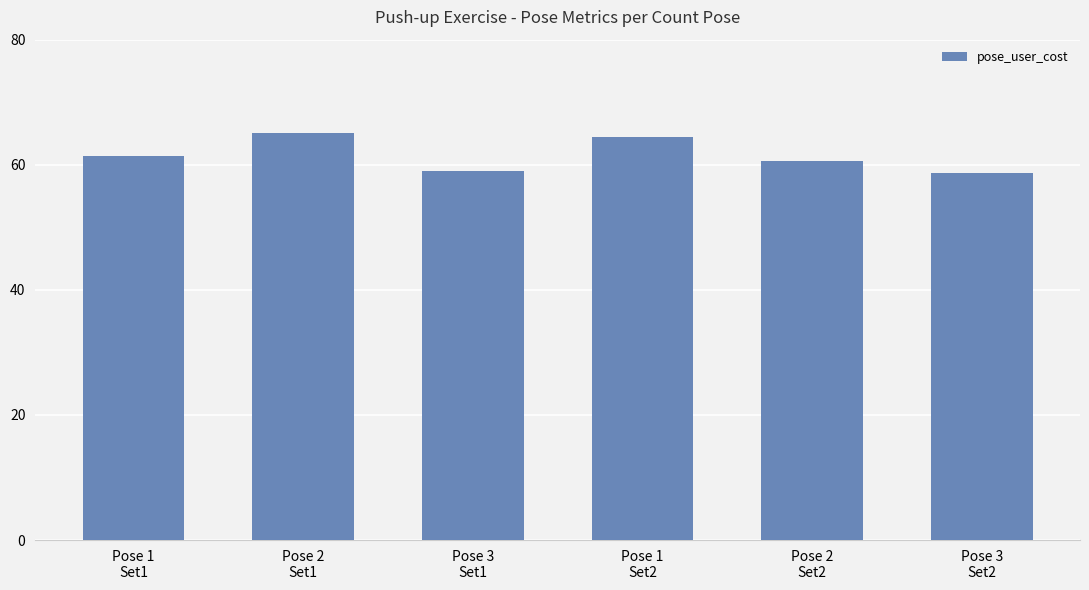

Which label corresponds to the largest value in the chart?

Pose 2
Set1